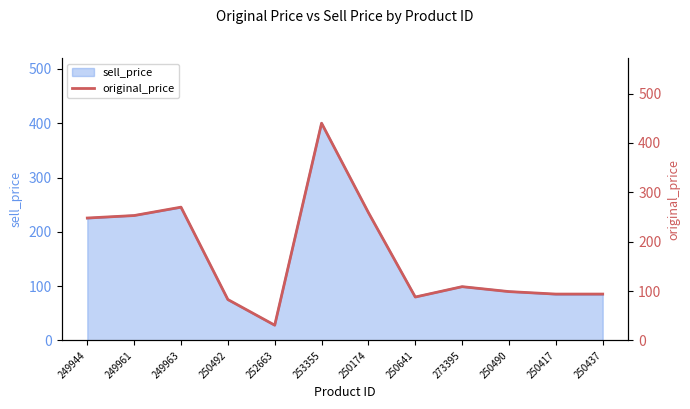

What is the maximum value shown in the chart?

440